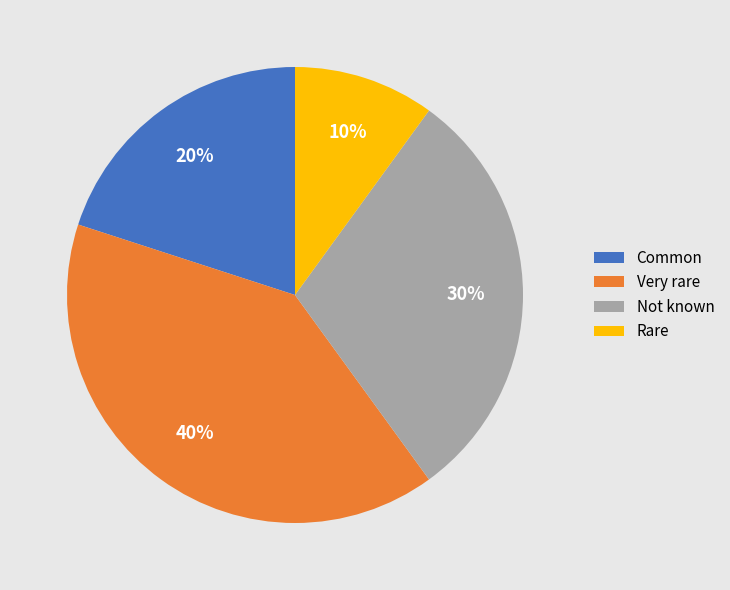

How many segments does this pie chart have?

4